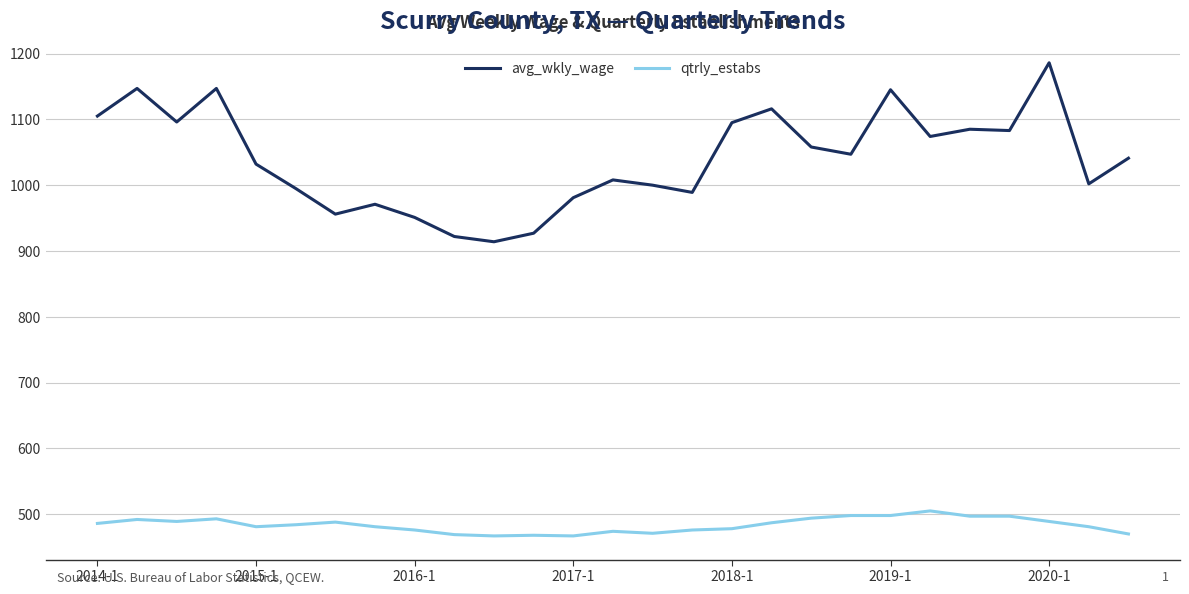

Which series has the largest total across all categories?

avg_wkly_wage